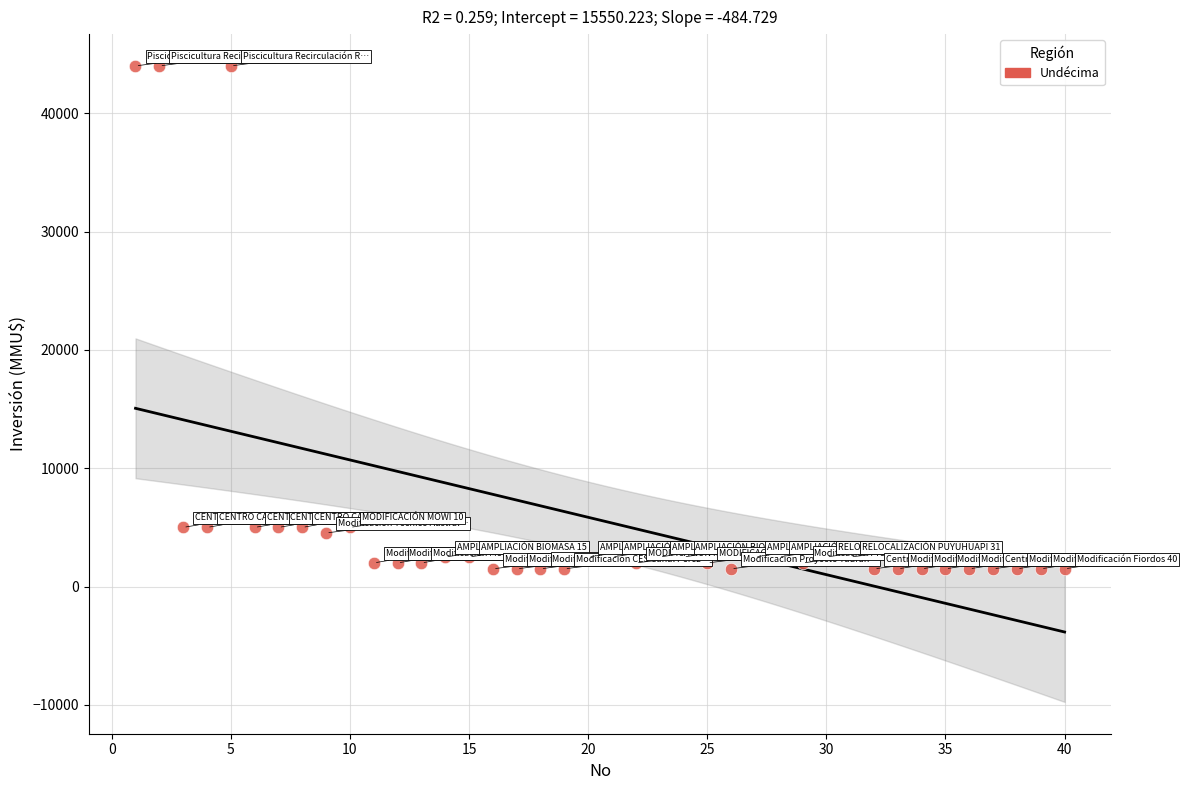

What is the range of X values (max minus min)?

39